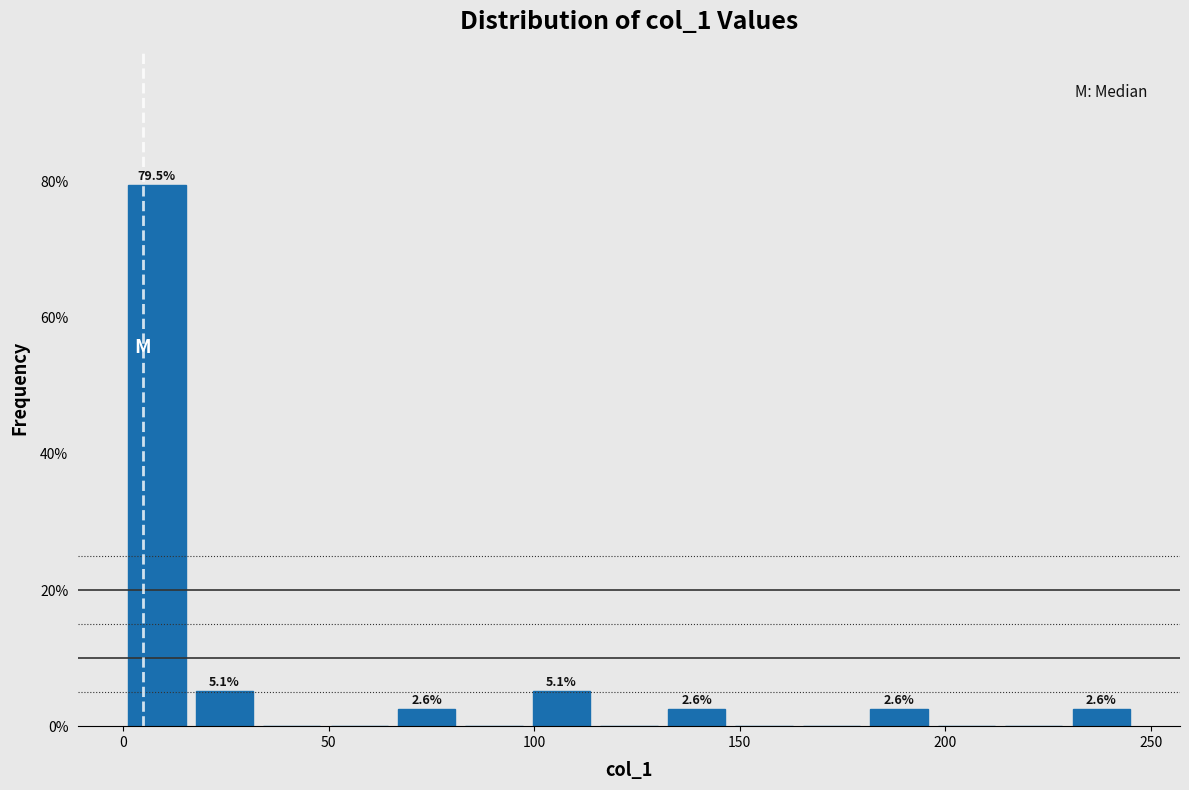

Around what value on the x-axis is the tallest bar? Give the approximate position of its centre, as read against the axis.

10